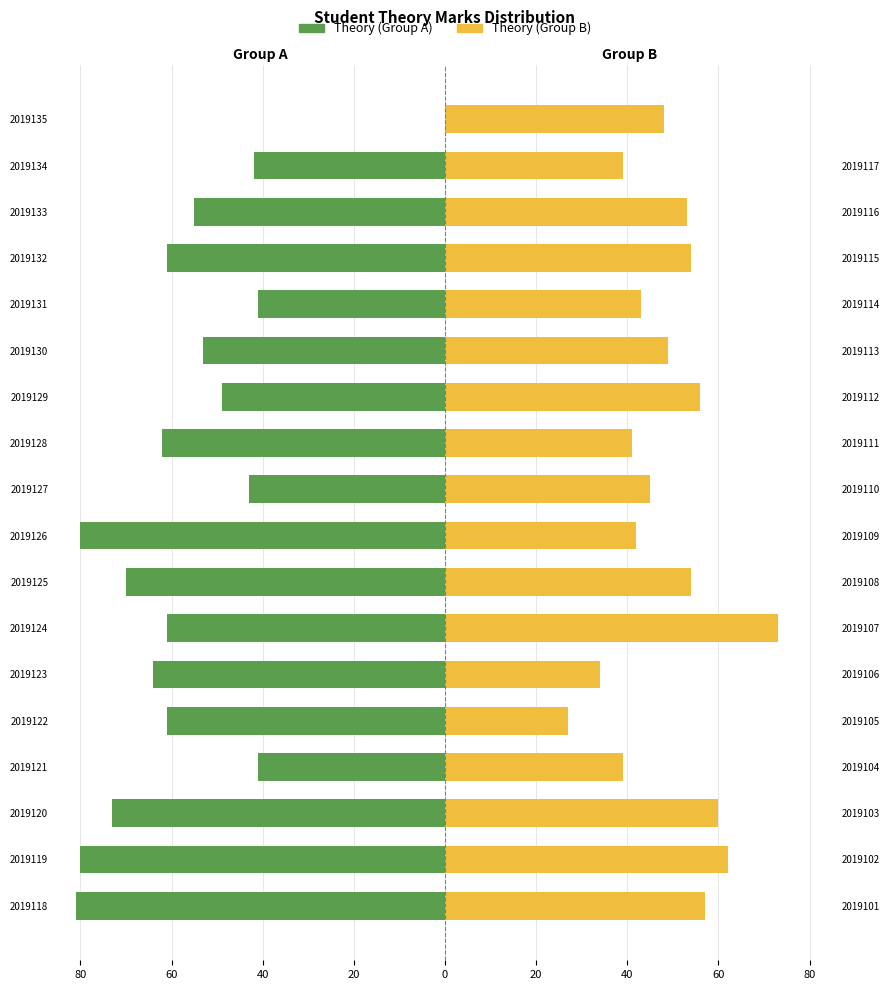

What is the difference between the highest and lowest values at 2019118?

138